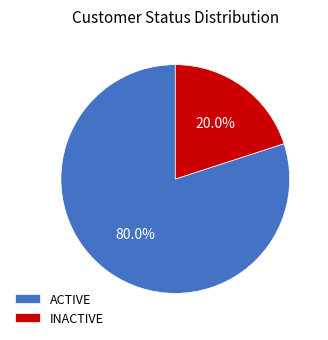

Does any single category account for the majority?

Yes